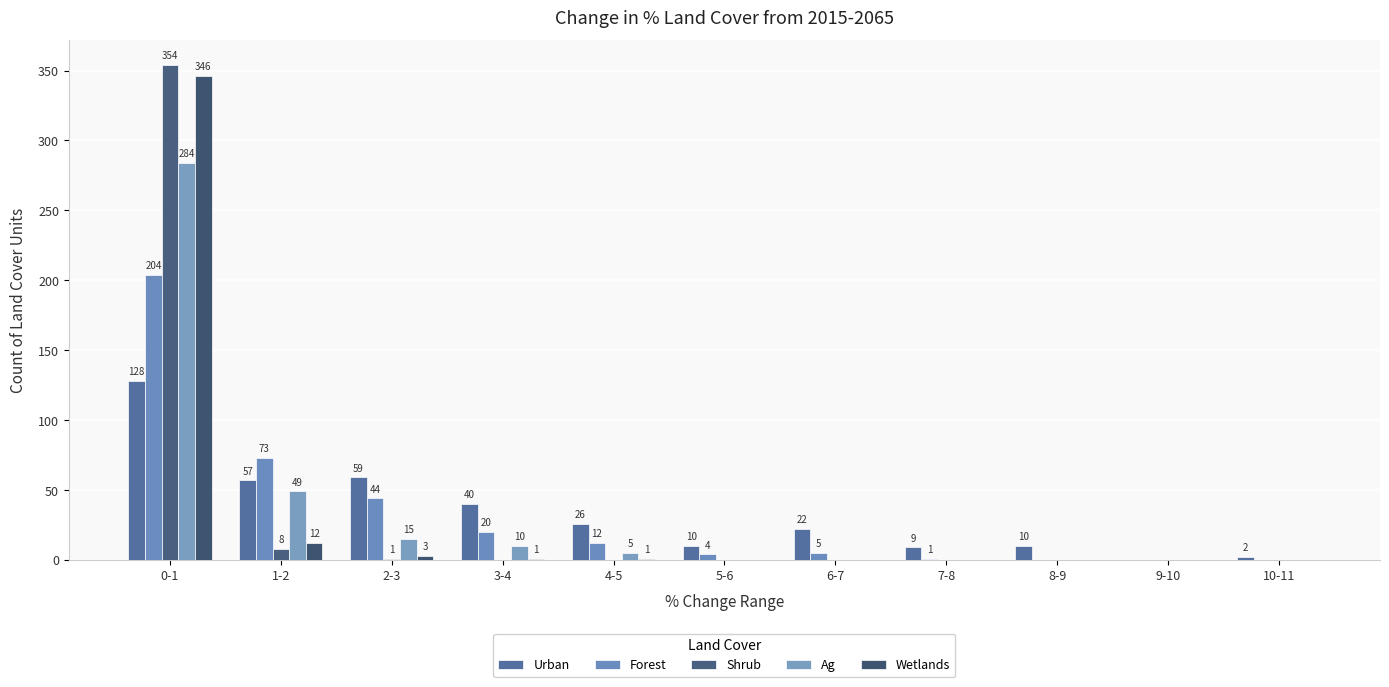

Reading left to right, transcribe all the data shown in this chart.

Urban: 0-1=128	1-2=57	2-3=59	3-4=40	4-5=26	5-6=10	6-7=22	7-8=9	8-9=10	9-10=0	10-11=2
Forest: 0-1=204	1-2=73	2-3=44	3-4=20	4-5=12	5-6=4	6-7=5	7-8=1	8-9=0	9-10=0	10-11=0
Shrub: 0-1=354	1-2=8	2-3=1	3-4=0	4-5=0	5-6=0	6-7=0	7-8=0	8-9=0	9-10=0	10-11=0
Ag: 0-1=284	1-2=49	2-3=15	3-4=10	4-5=5	5-6=0	6-7=0	7-8=0	8-9=0	9-10=0	10-11=0
Wetlands: 0-1=346	1-2=12	2-3=3	3-4=1	4-5=1	5-6=0	6-7=0	7-8=0	8-9=0	9-10=0	10-11=0